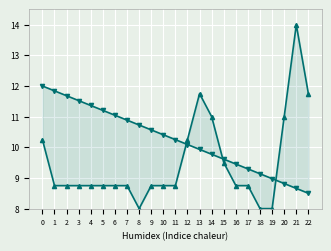

What is the difference between the col_1 values at 21 and 5?

5.2